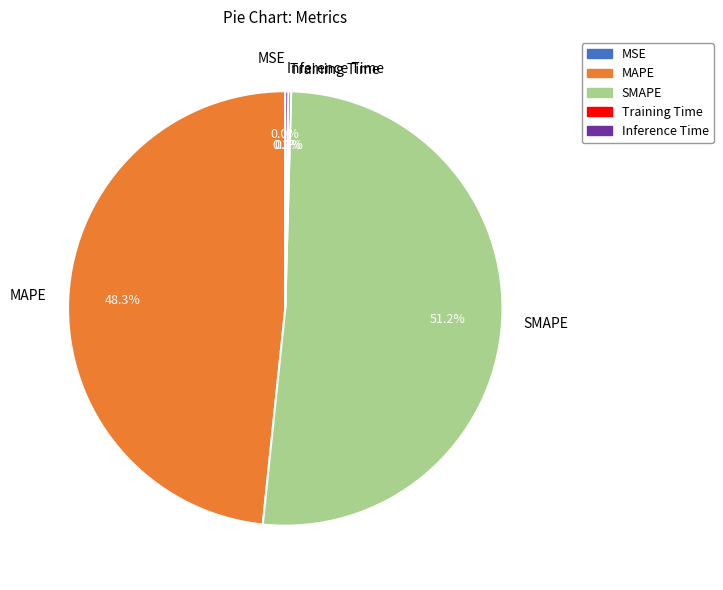

Which slice represents more than half of the pie?

SMAPE